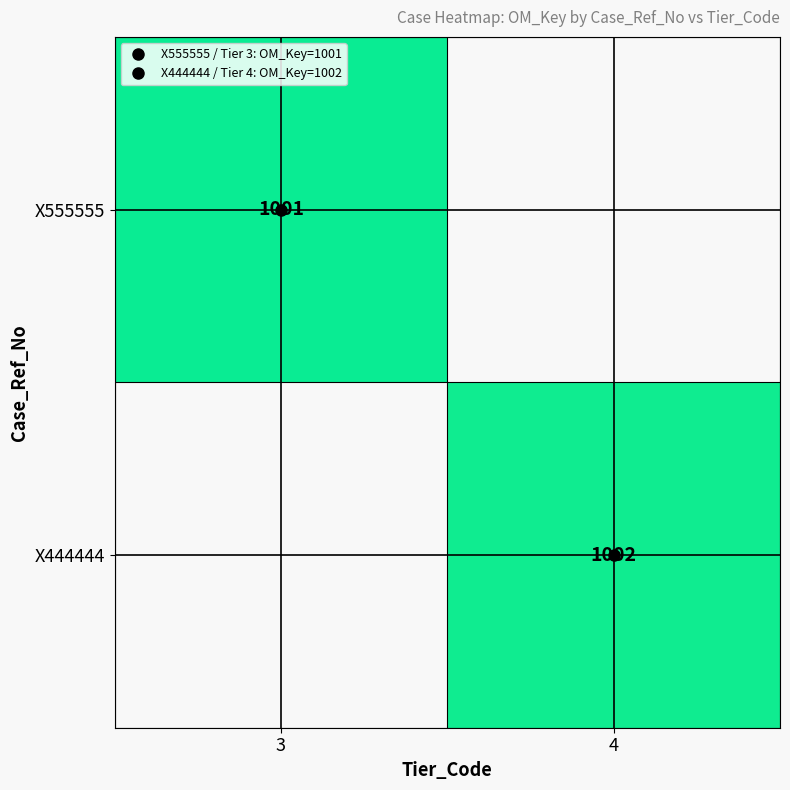

True or false: X555555 has a value of 292.4 at 3.

False